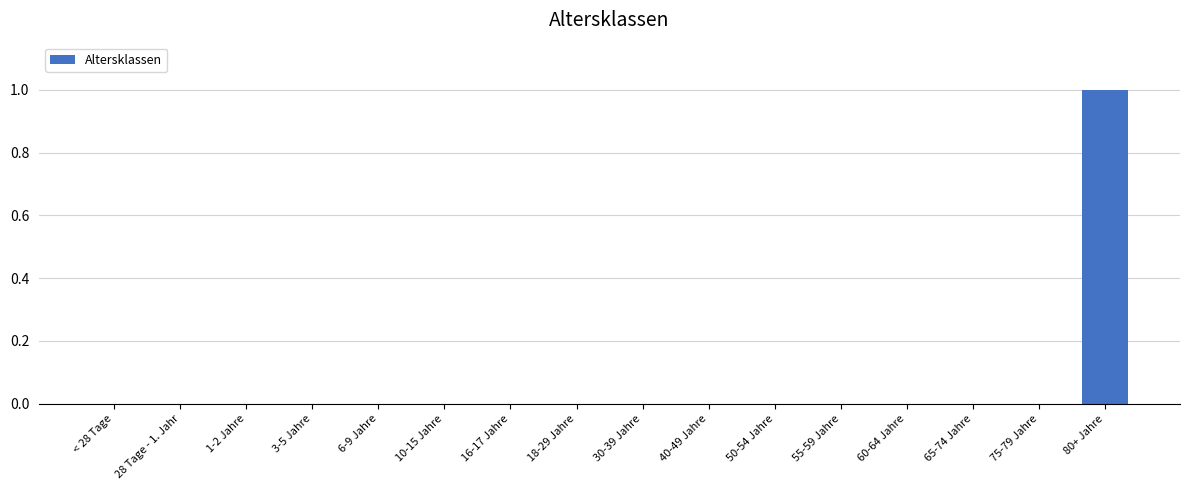

Reading left to right, what are all the values shown in this chart?

< 28 Tage=0	28 Tage - 1. Jahr=0	1-2 Jahre=0	3-5 Jahre=0	6-9 Jahre=0	10-15 Jahre=0	16-17 Jahre=0	18-29 Jahre=0	30-39 Jahre=0	40-49 Jahre=0	50-54 Jahre=0	55-59 Jahre=0	60-64 Jahre=0	65-74 Jahre=0	75-79 Jahre=0	80+ Jahre=1